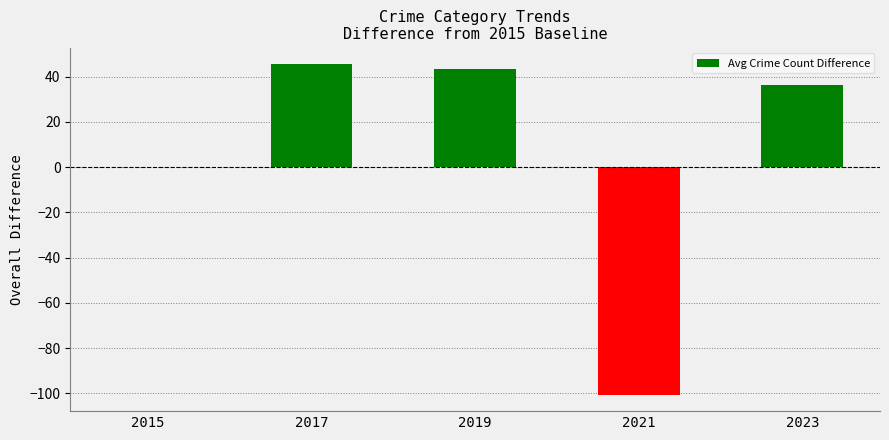

Reading left to right, what are all the values shown in this chart?

2015=0.0	2017=45.5	2019=43.5	2021=-100.5	2023=36.2